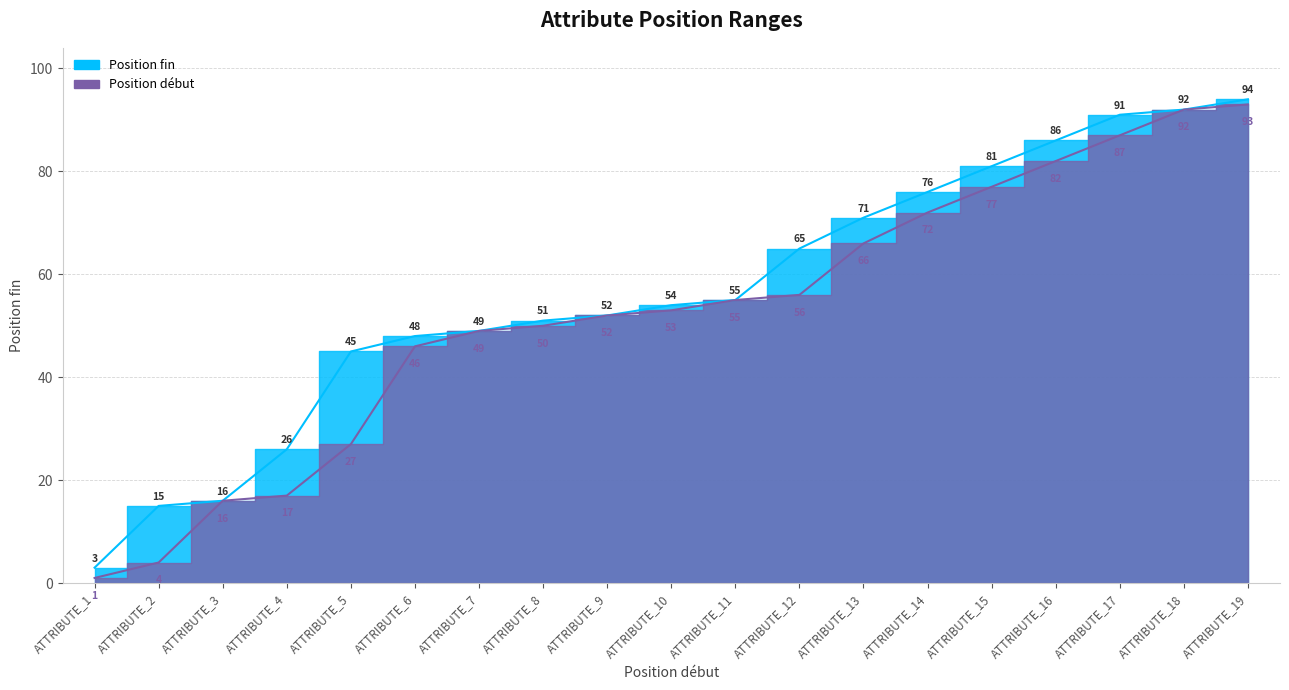

What is the ratio of the value at ATTRIBUTE_13 to the value at ATTRIBUTE_8?

1.4